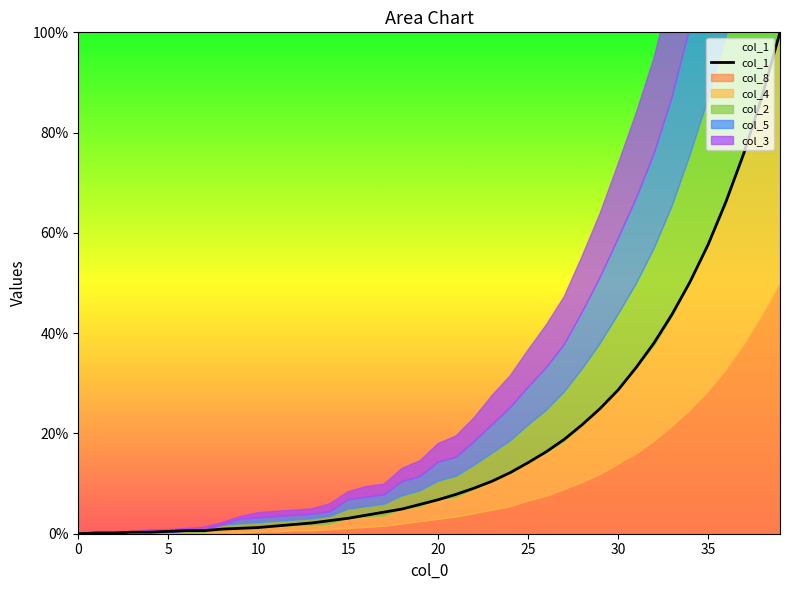

Does the chart have visible grid lines?

No